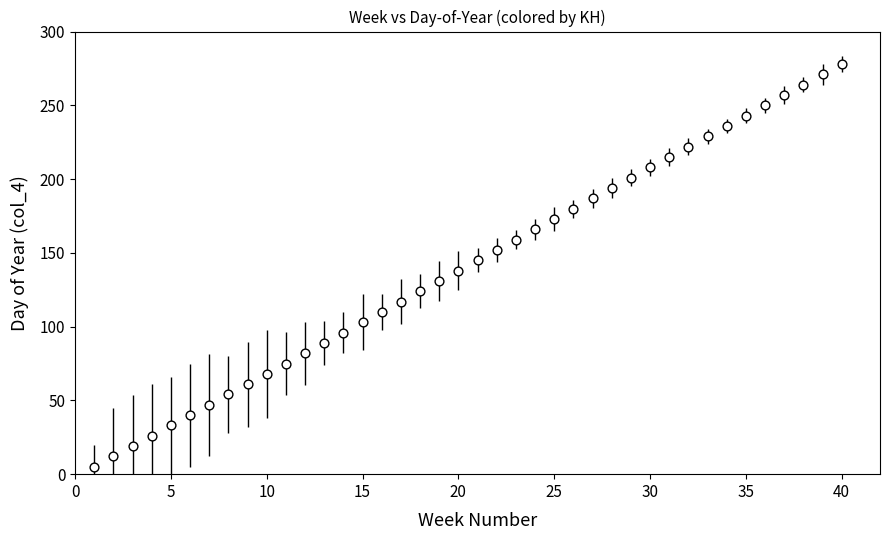

What is the range of Y values (max minus min)?

273